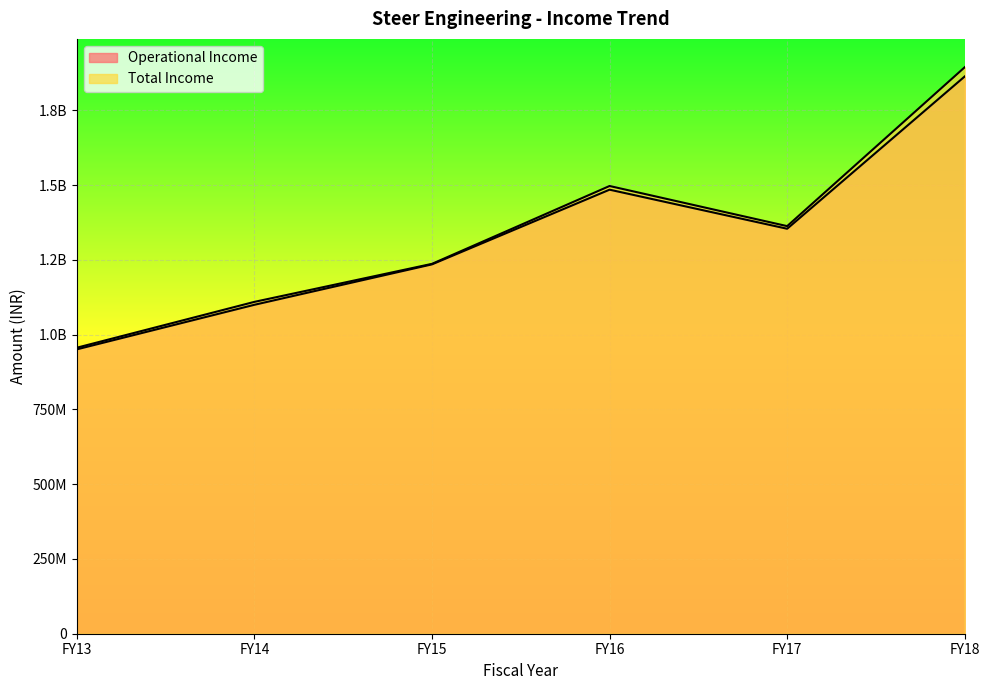

Is it true that Total Income equals 523060311 at FY15?

False